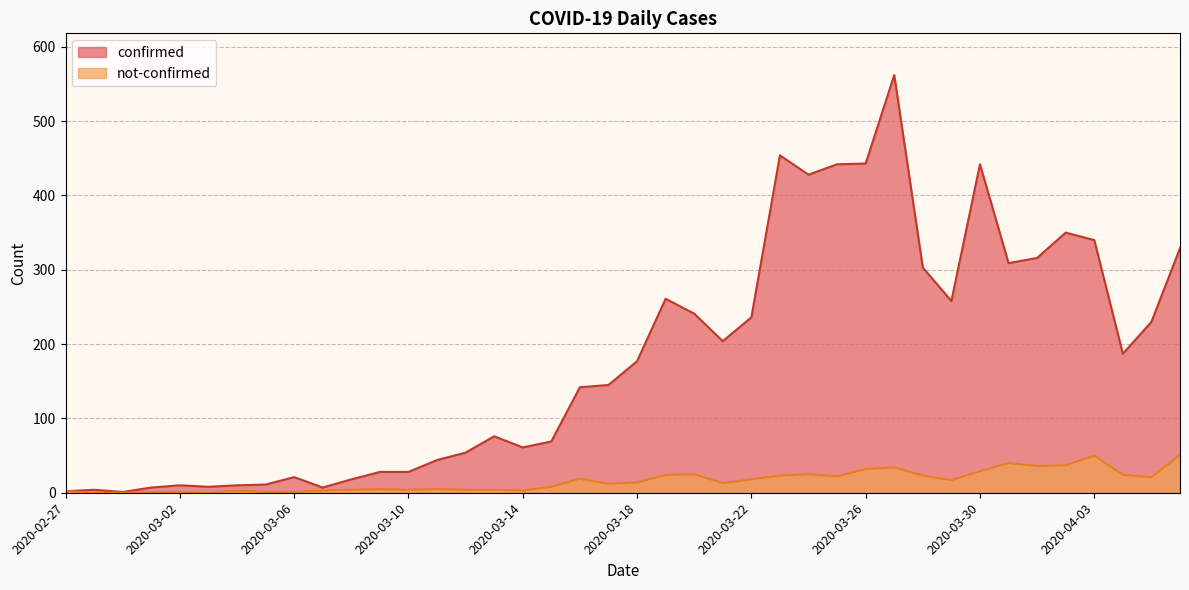

True or false: confirmed and not-confirmed intersect in this chart.

False